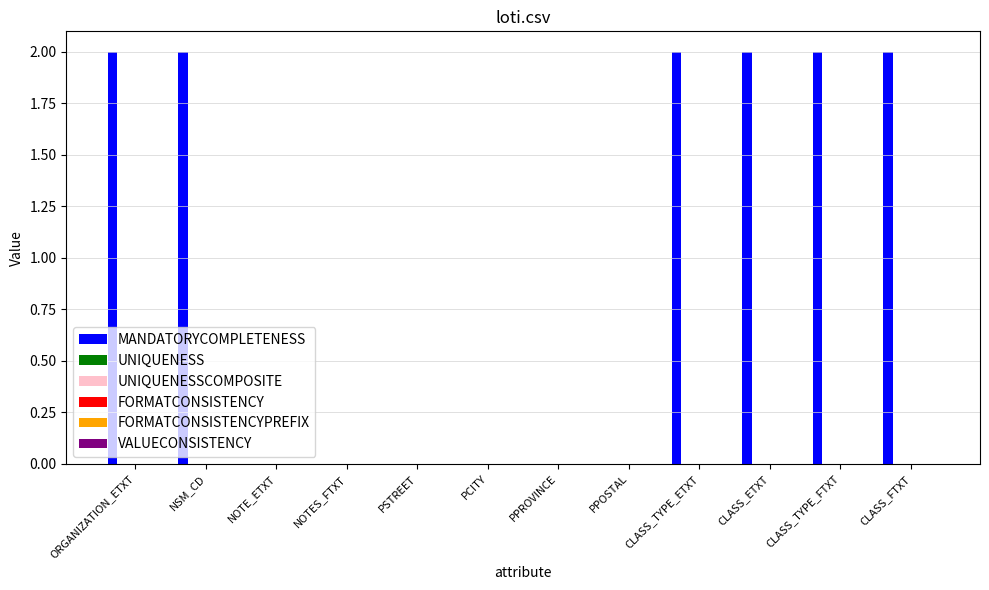

What is the sum of all values?

12